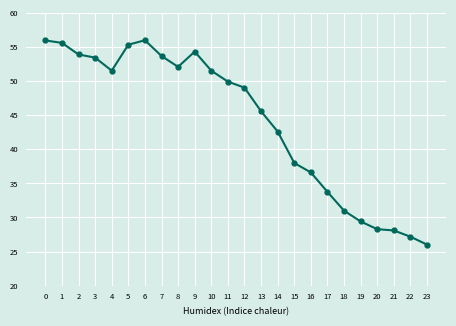

Reading right to left, transcribe all the data shown in this chart.

26.0	27.2	28.1	28.3	29.4	31.0	33.8	36.6	38.0	42.6	45.6	49.0	49.9	51.5	54.3	52.1	53.7	56.0	55.3	51.5	53.4	53.9	55.6	56.0